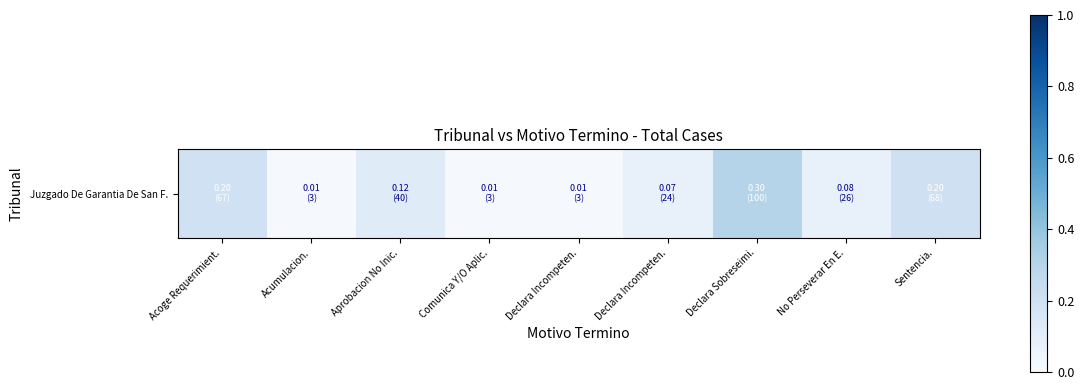

How many series are shown in this chart?

1